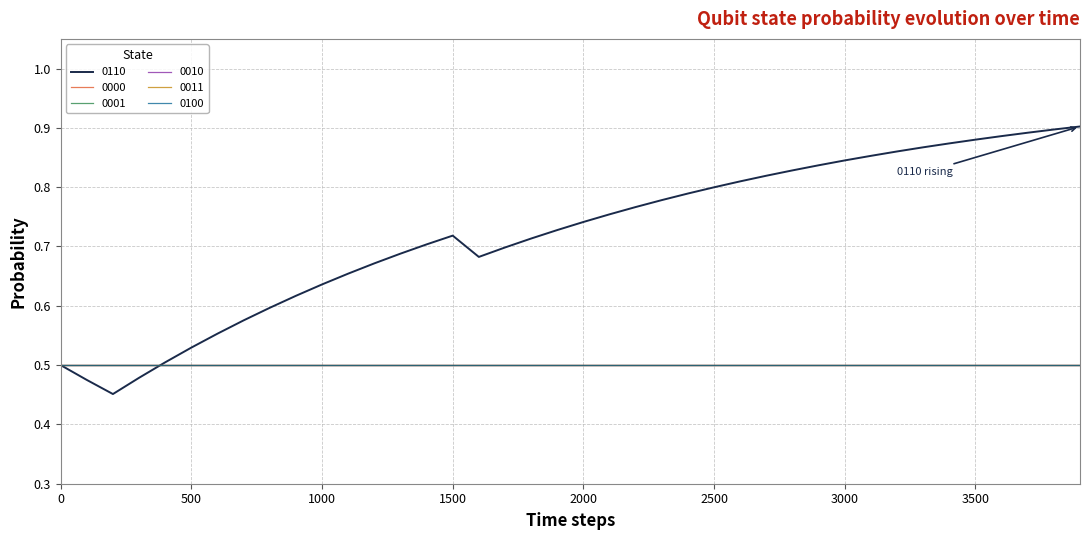

What is the value of the 0001 point at the 20th from the left?

0.5